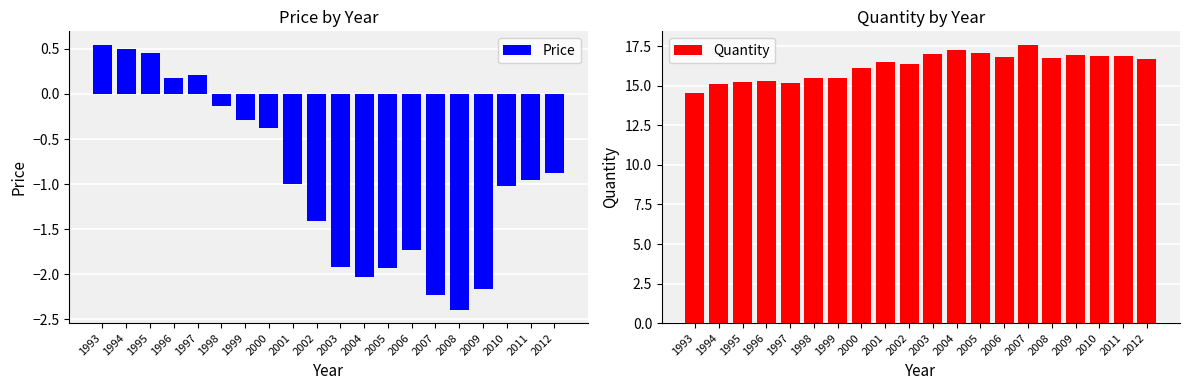

Rank the series at 1999 from highest to lowest value.

Quantity, Price